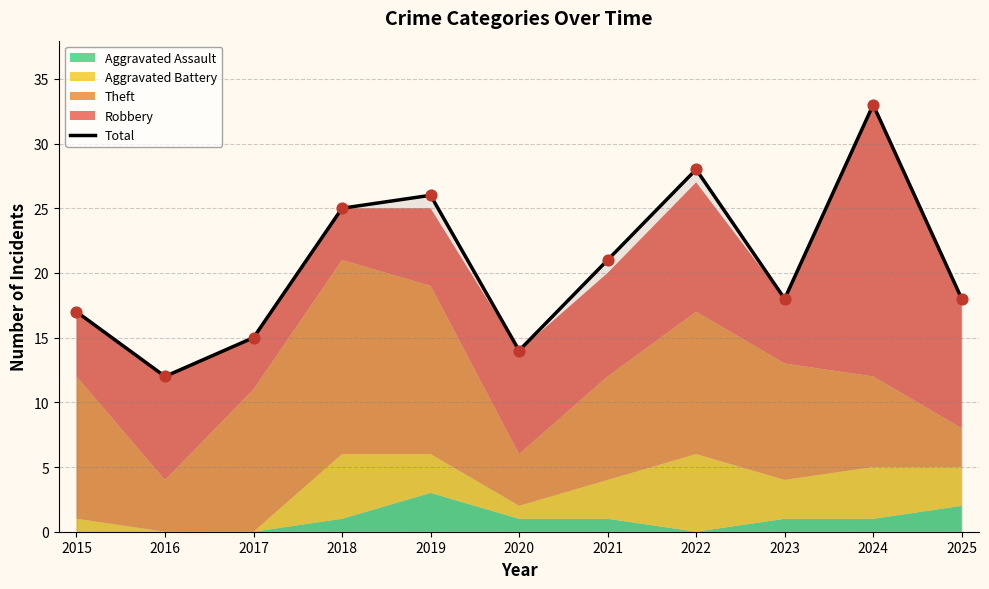

What is the change in value from 2018 to 2022?

+3